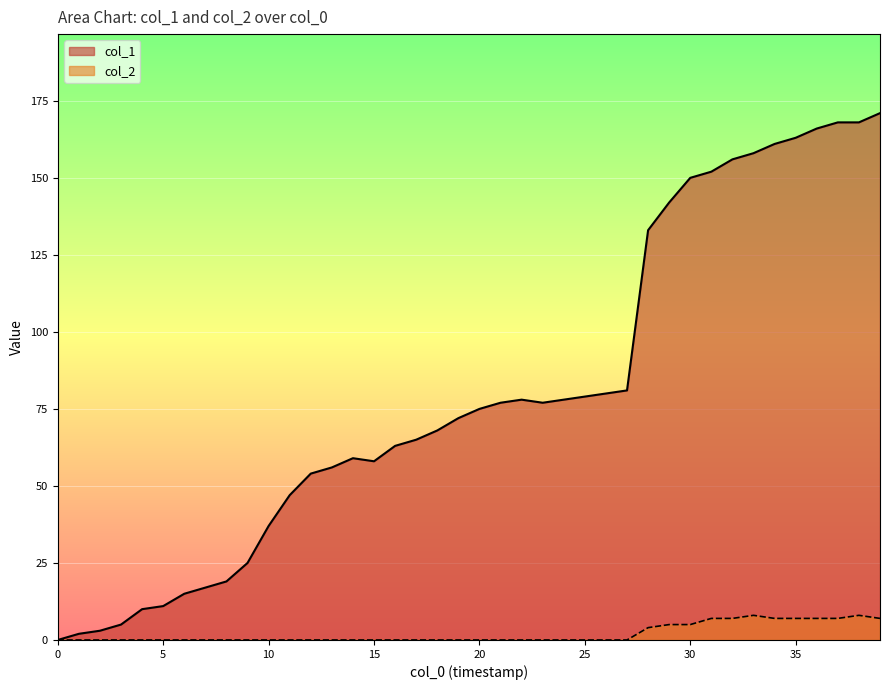

What is the highest value of the col_2 series?

8